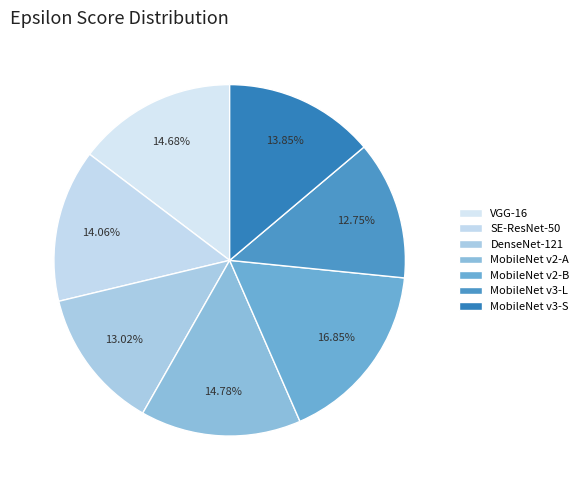

To the nearest percent, what is the average slice percentage?

14%